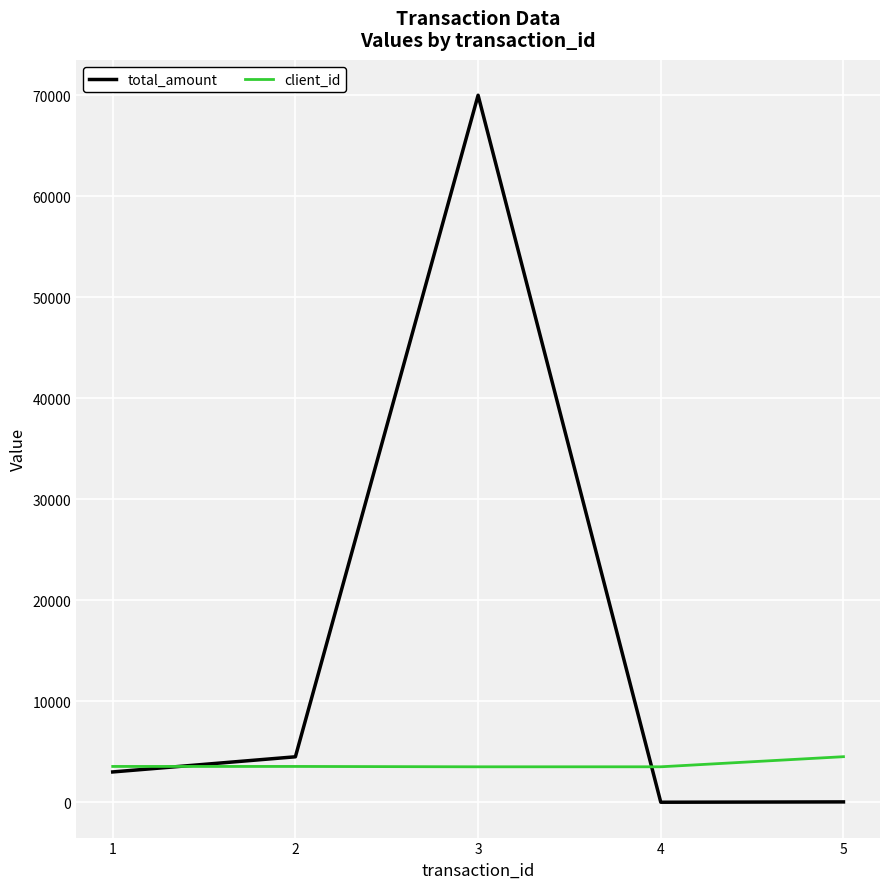

What is the maximum value shown in the chart?

69998